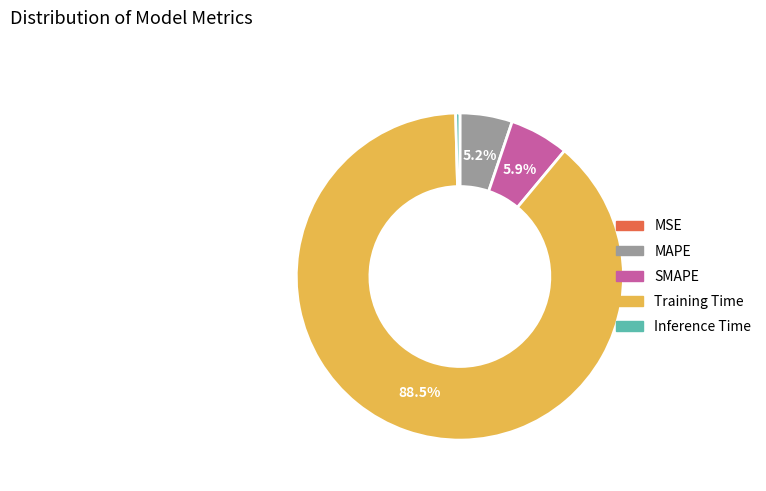

Which slice is the largest?

Training Time